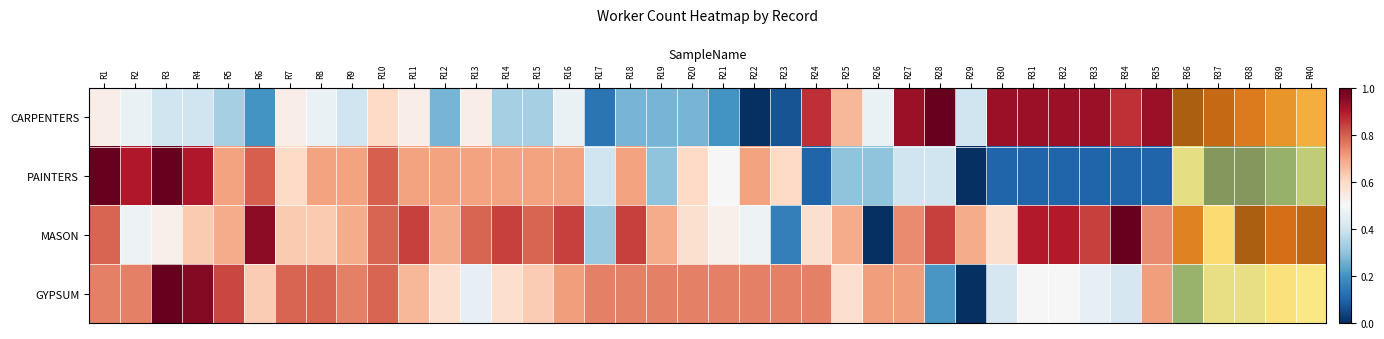

Reading left to right, transcribe all the data shown in this chart.

CARPENTERS: R1=0.5	R2=0.5	R3=0.4	R4=0.4	R5=0.3	R6=0.2	R7=0.5	R8=0.5	R9=0.4	R10=0.6	R11=0.5	R12=0.3	R13=0.5	R14=0.3	R15=0.3	R16=0.5	R17=0.1	R18=0.3	R19=0.3	R20=0.3	R21=0.2	R22=0.0	R23=0.1	R24=0.9	R25=0.7	R26=0.5	R27=0.9	R28=1.0	R29=0.4	R30=0.9	R31=0.9	R32=0.9	R33=0.9	R34=0.9	R35=0.9	R36=1.0	R37=0.9	R38=0.9	R39=0.8	R40=0.7
PAINTERS: R1=1.0	R2=0.9	R3=1.0	R4=0.9	R5=0.7	R6=0.8	R7=0.6	R8=0.7	R9=0.7	R10=0.8	R11=0.7	R12=0.7	R13=0.7	R14=0.7	R15=0.7	R16=0.7	R17=0.4	R18=0.7	R19=0.3	R20=0.6	R21=0.5	R22=0.7	R23=0.6	R24=0.1	R25=0.3	R26=0.3	R27=0.4	R28=0.4	R29=0.0	R30=0.1	R31=0.1	R32=0.1	R33=0.1	R34=0.1	R35=0.1	R36=0.4	R37=0.1	R38=0.1	R39=0.2	R40=0.3
MASON: R1=0.8	R2=0.5	R3=0.5	R4=0.6	R5=0.7	R6=0.9	R7=0.6	R8=0.6	R9=0.7	R10=0.8	R11=0.8	R12=0.7	R13=0.8	R14=0.8	R15=0.8	R16=0.8	R17=0.3	R18=0.8	R19=0.7	R20=0.6	R21=0.5	R22=0.5	R23=0.2	R24=0.6	R25=0.7	R26=0.0	R27=0.7	R28=0.8	R29=0.7	R30=0.6	R31=0.9	R32=0.9	R33=0.8	R34=1.0	R35=0.7	R36=0.8	R37=0.6	R38=1.0	R39=0.9	R40=0.9
GYPSUM: R1=0.8	R2=0.8	R3=1.0	R4=1.0	R5=0.8	R6=0.6	R7=0.8	R8=0.8	R9=0.8	R10=0.8	R11=0.7	R12=0.6	R13=0.5	R14=0.6	R15=0.6	R16=0.7	R17=0.8	R18=0.8	R19=0.8	R20=0.8	R21=0.8	R22=0.8	R23=0.8	R24=0.8	R25=0.6	R26=0.7	R27=0.7	R28=0.2	R29=0.0	R30=0.4	R31=0.5	R32=0.5	R33=0.5	R34=0.4	R35=0.7	R36=0.2	R37=0.4	R38=0.4	R39=0.5	R40=0.5